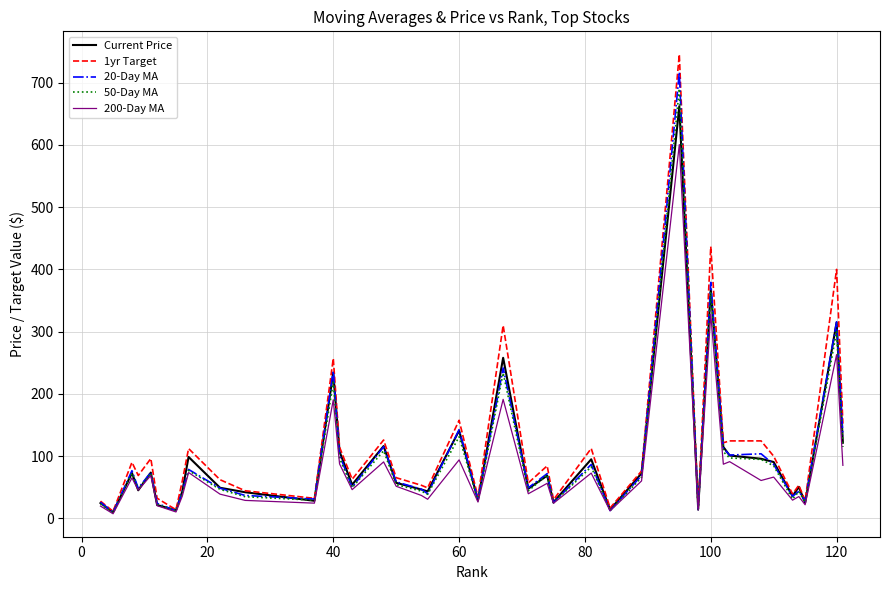

Which series has the largest range (max minus min)?

1yr Target